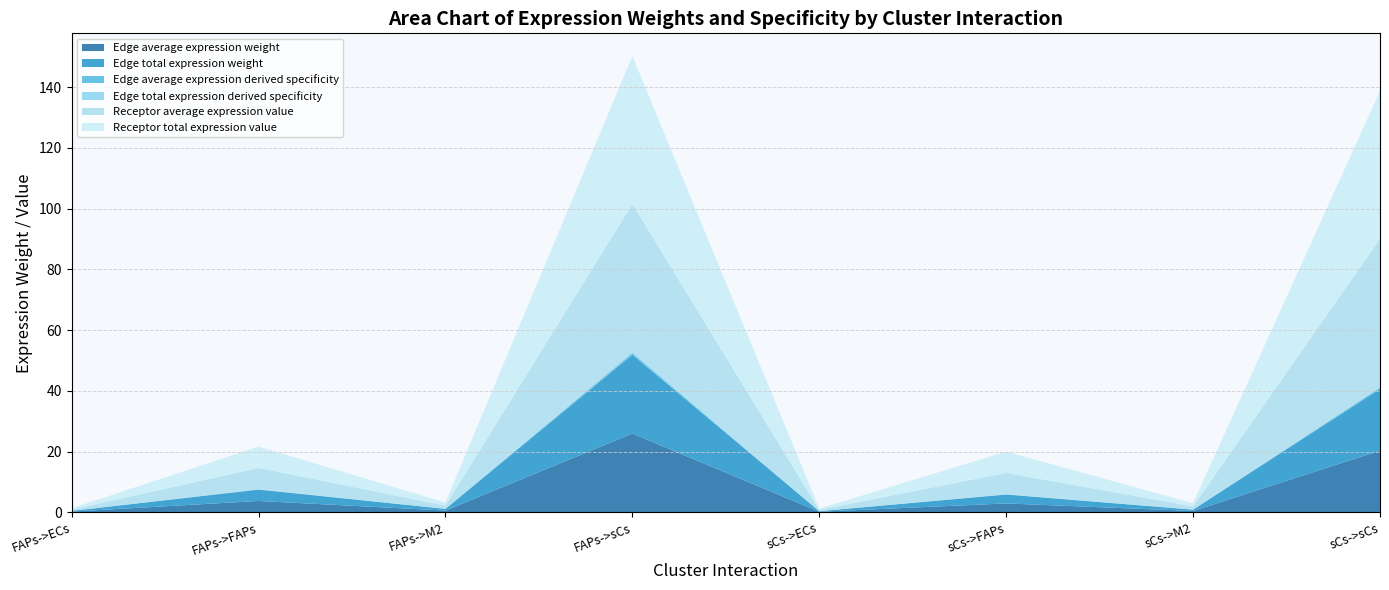

Reading left to right, list all the values displayed in this chart.

Edge average expression weight: 0.2	3.7	0.6	25.9	0.2	2.9	0.4	20.3
Edge total expression weight: 0.2	3.7	0.6	25.9	0.2	2.9	0.4	20.3
Edge average expression derived specificity: 0.0	0.1	0.0	0.5	0.0	0.1	0.0	0.4
Edge total expression derived specificity: 0.0	0.1	0.0	0.5	0.0	0.1	0.0	0.4
Receptor average expression value: 0.4	7.0	1.0	48.7	0.4	7.0	1.0	48.7
Receptor total expression value: 0.4	7.0	1.0	48.7	0.4	7.0	1.0	48.7